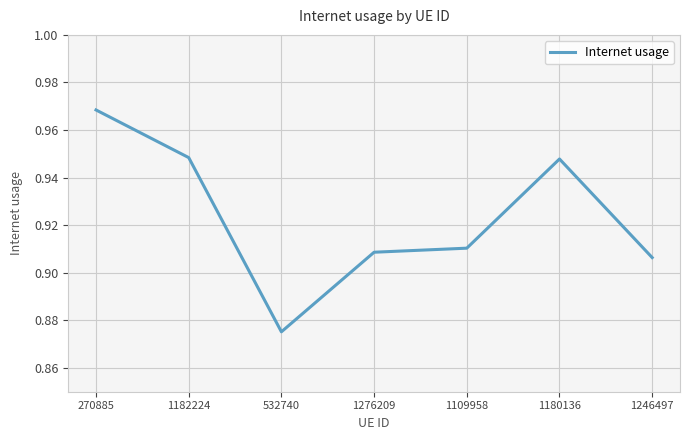

What is the difference between the maximum and second lowest values?

0.1